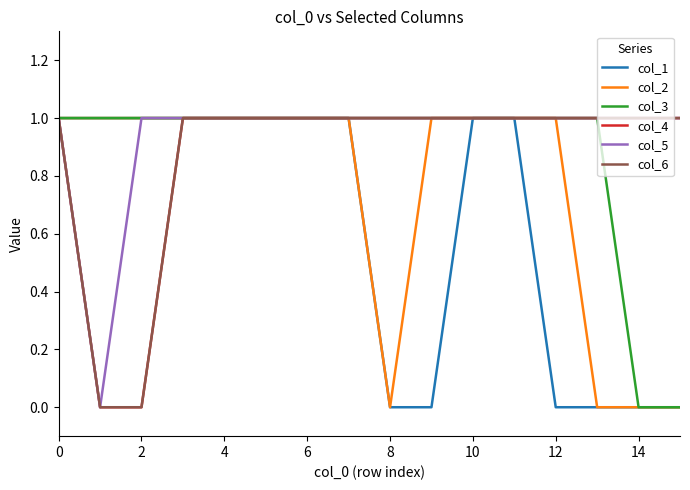

True or false: col_3 and col_4 cross at least once.

False